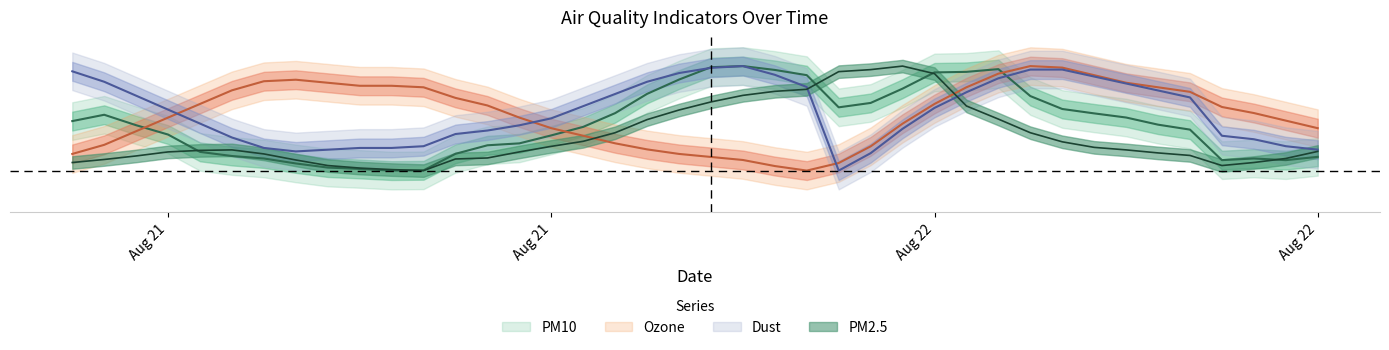

What value does the pm2_5 series have at 2024-08-21 21:00?

0.7